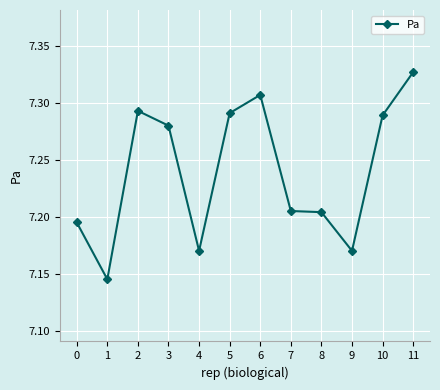

How many categories are shown in the chart?

12